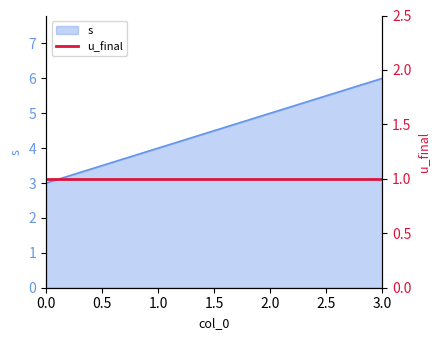

What is the difference between the values at 3 and 0?

3